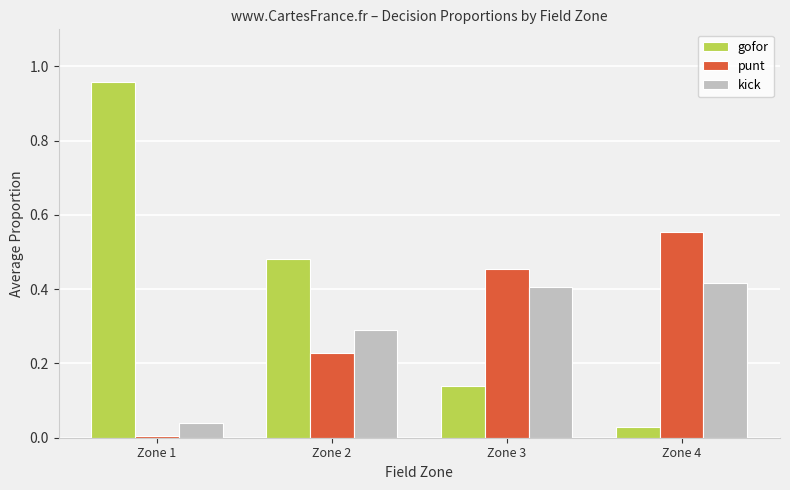

True or false: punt has a value of 0.0 at Zone 1.

True